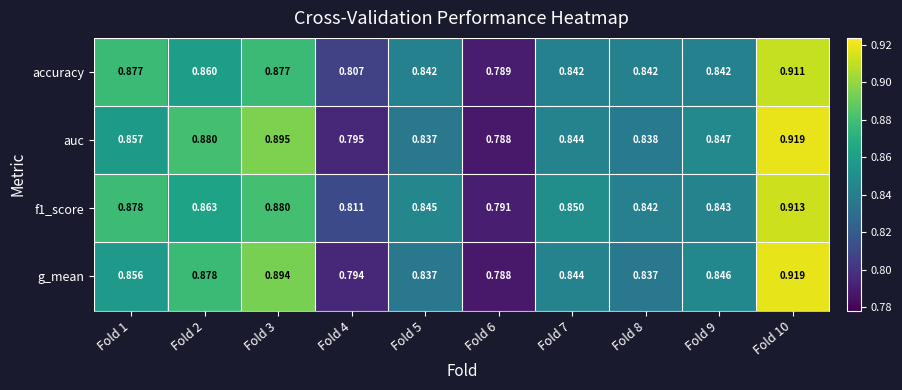

Is the value of f1_score at Fold 10 greater than the value of auc at Fold 8?

Yes